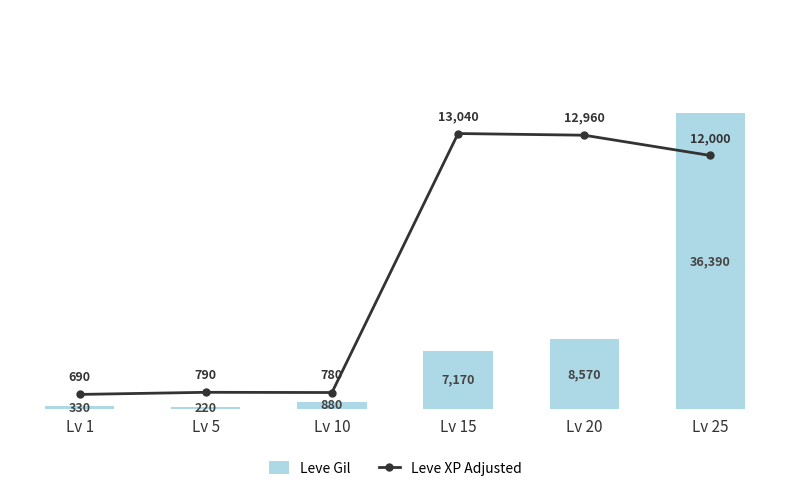

Reading right to left, transcribe all the data shown in this chart.

Leve Gil: 36390	8570	7170	880	220	330
Leve XP Adjusted: 12000	12960	13040	780	790	690